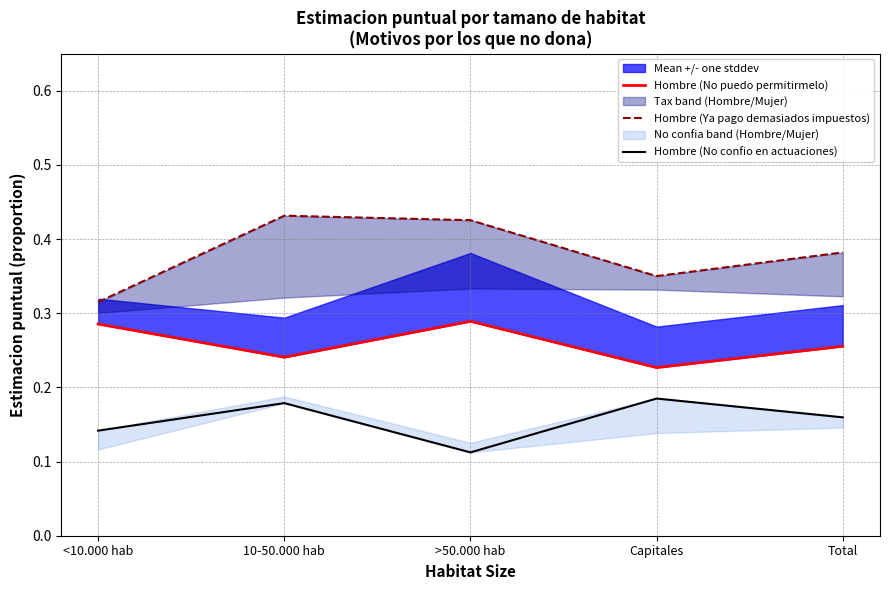

What is the sum of the Hombre (No puedo permitirmelo) values at 10-50.000 hab and Total?

0.5